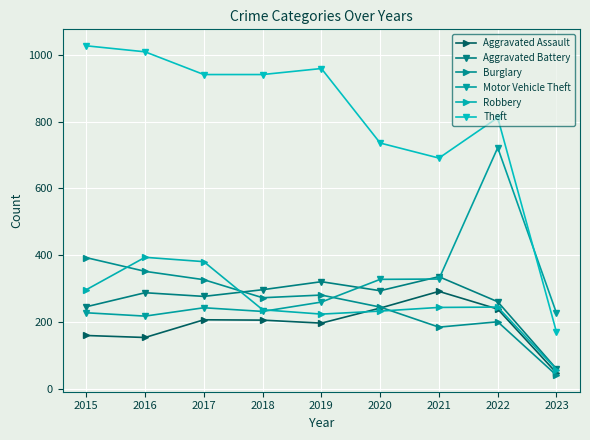

True or false: Robbery has more than 2 interior local peaks.

False